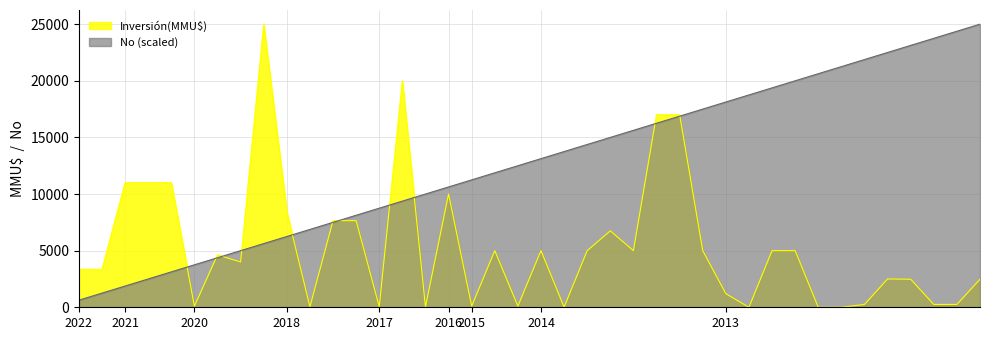

What is the difference between the Inversión(MMU$) values at 08/08/2014 and 23/12/2013?

17000